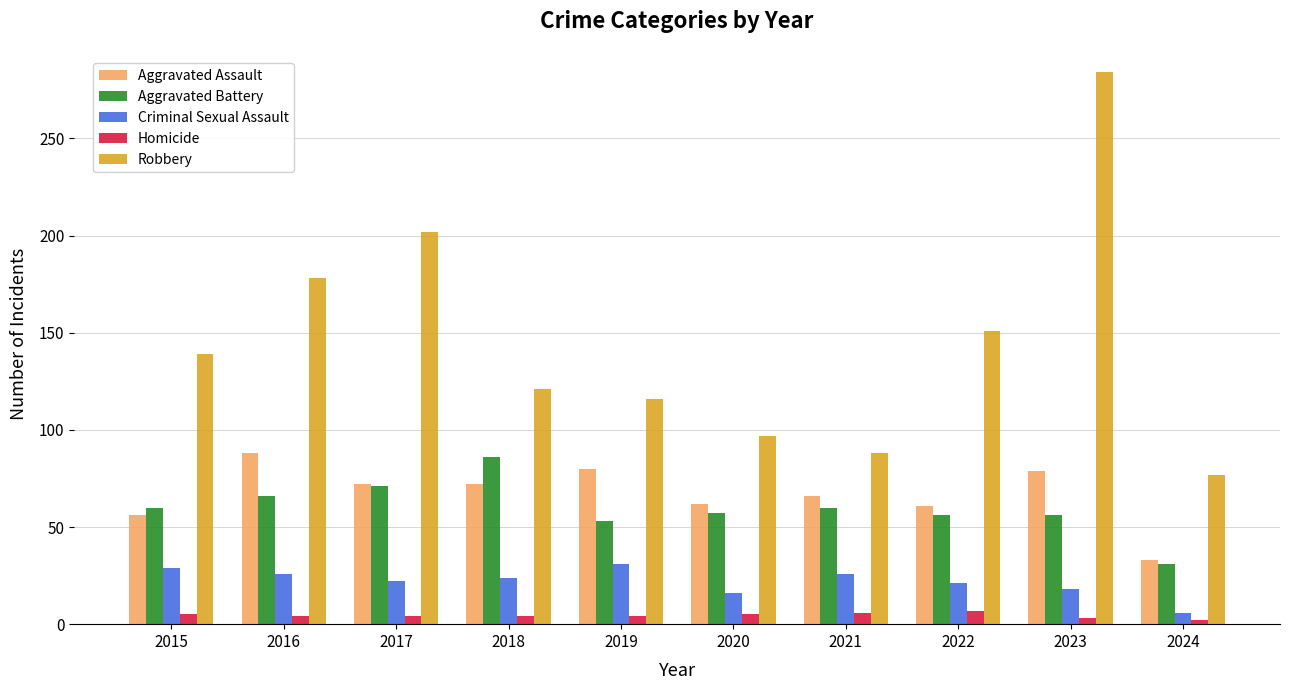

At 2018, list the series in order from largest to smallest.

Robbery, Aggravated Battery, Aggravated Assault, Criminal Sexual Assault, Homicide